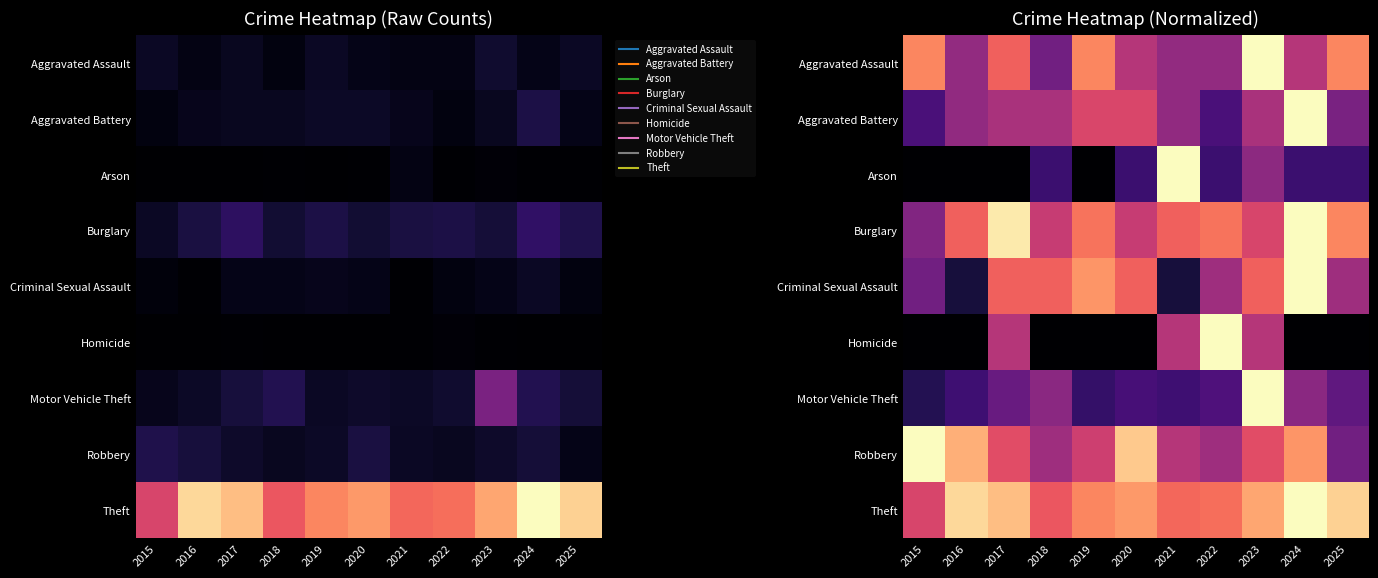

Which category has the lowest value in the Aggravated Assault series?

2018